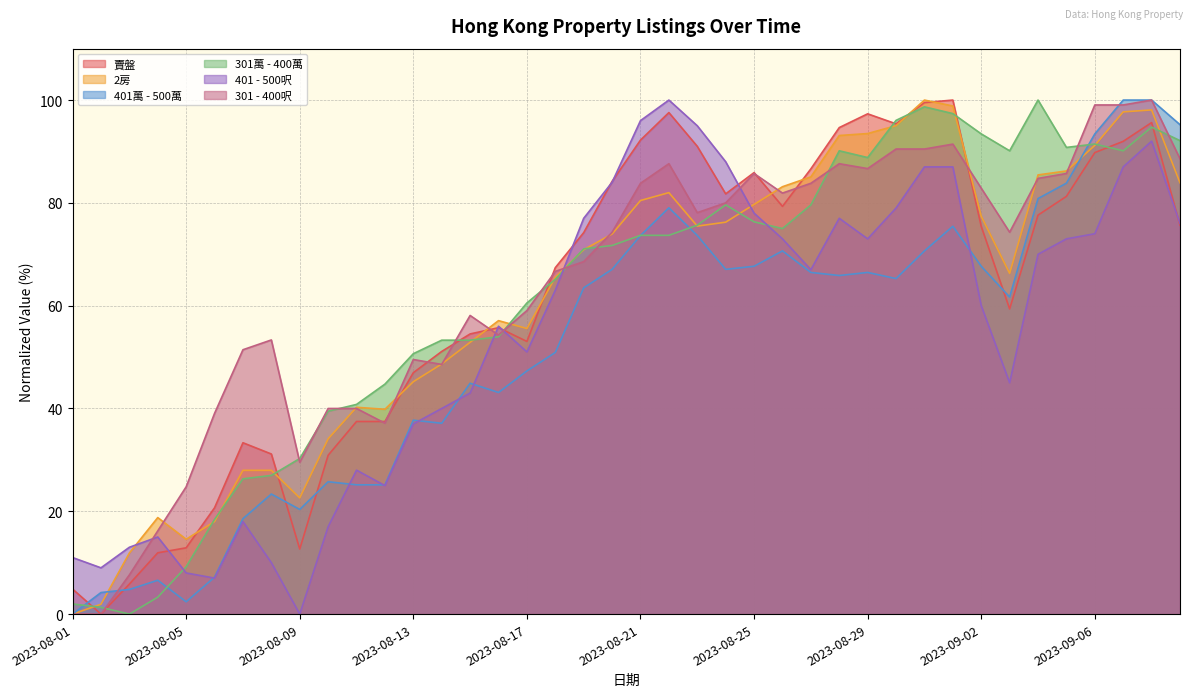

List the series in order of their peak value, highest first.

賣盤, 2房, 401萬 - 500萬, 301萬 - 400萬, 301 - 400呎, 401 - 500呎